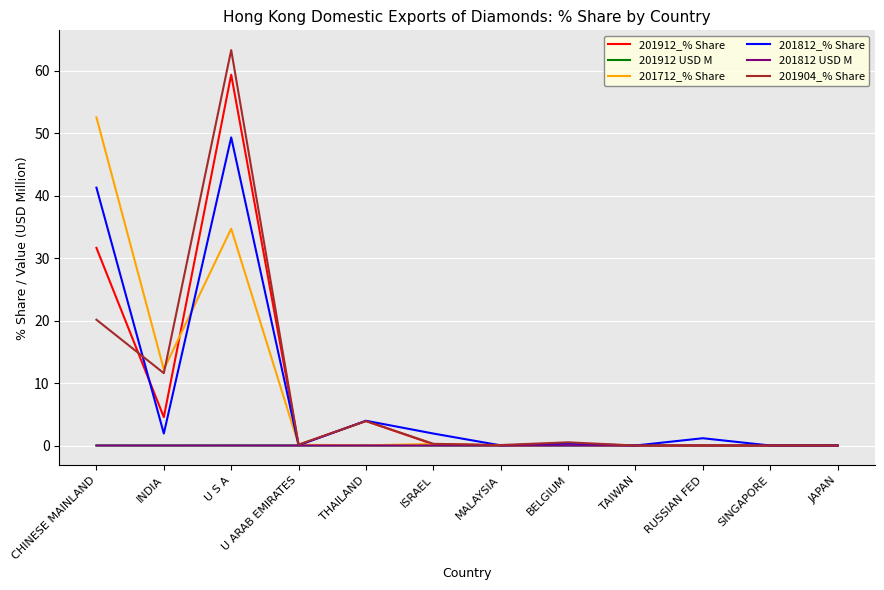

How many values in the 201812_% Share series are below 1?

6